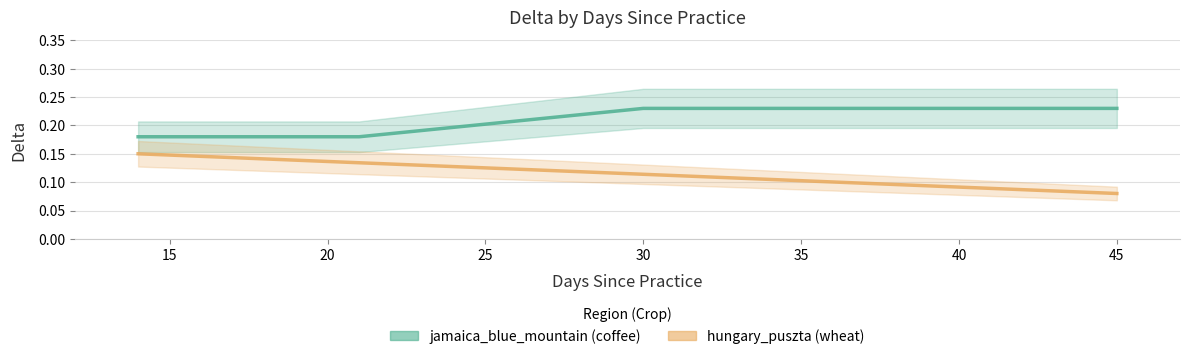

True or false: jamaica_blue_mountain (coffee) and hungary_puszta (wheat) intersect in this chart.

False